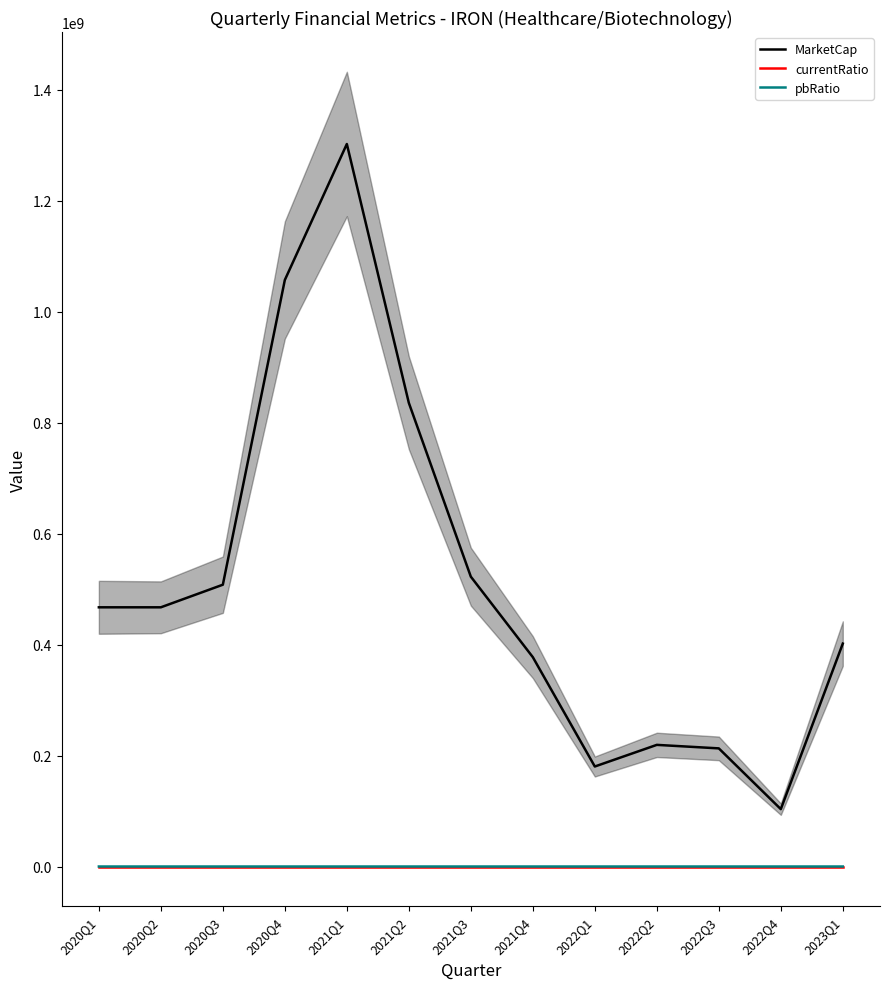

Which series has the widest spread of values?

MarketCap